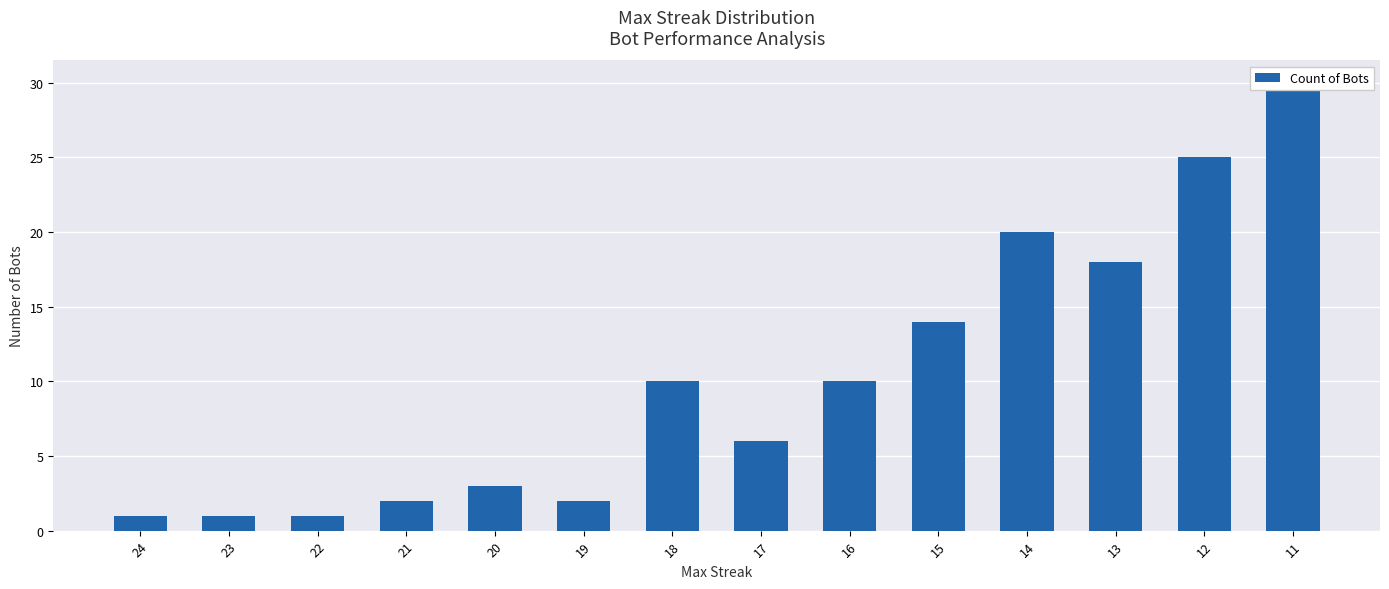

What is the ratio of the value at 18 to the value at 20?

3.3